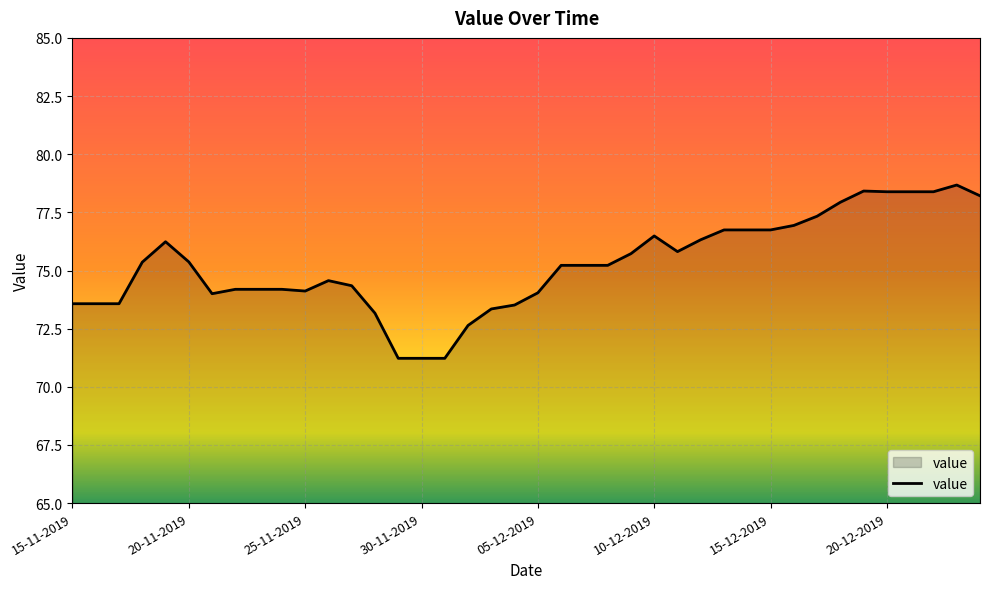

What is the difference between the maximum and minimum values?

7.4